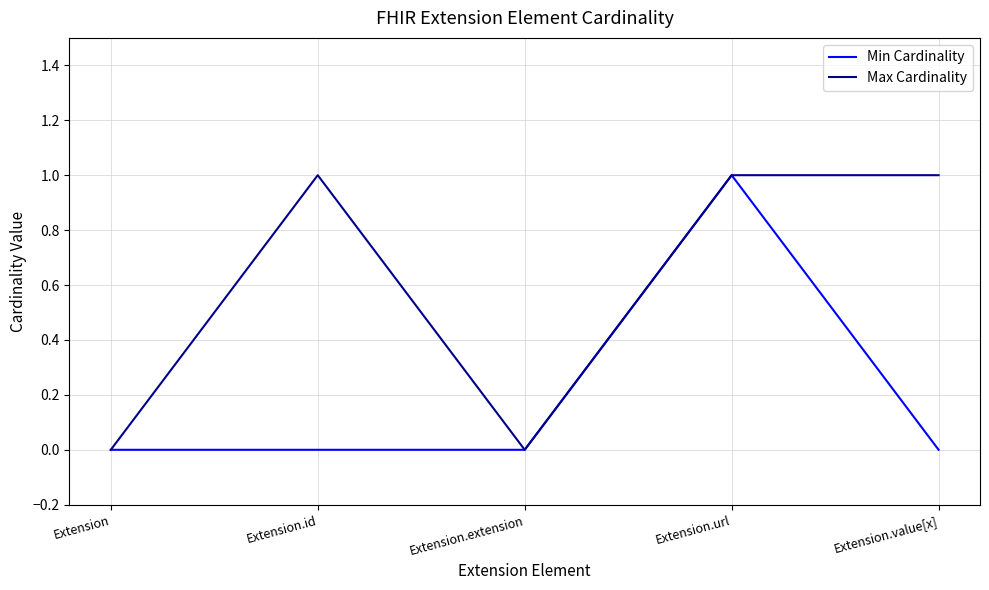

What position from the right is Extension.extension?

3